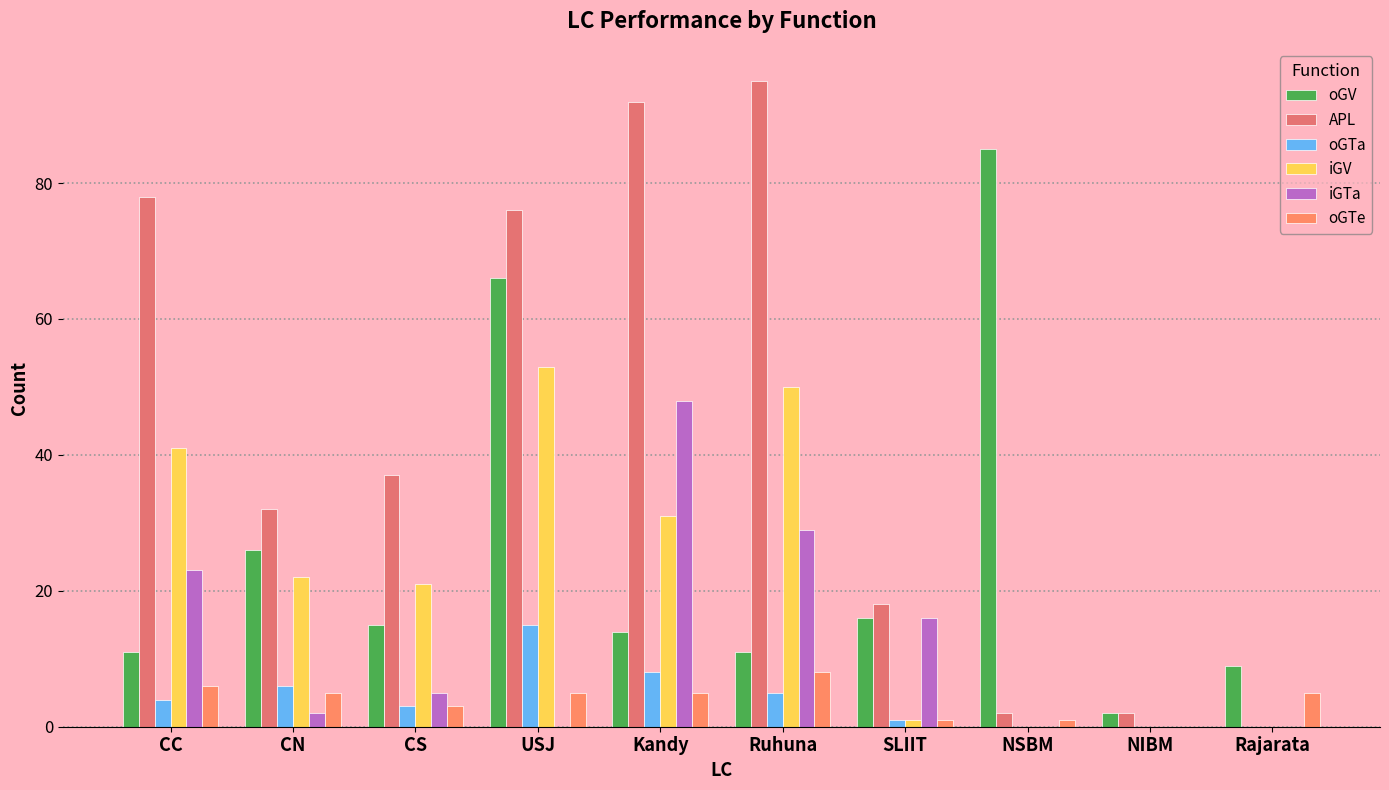

Count the number of data series in this chart.

6